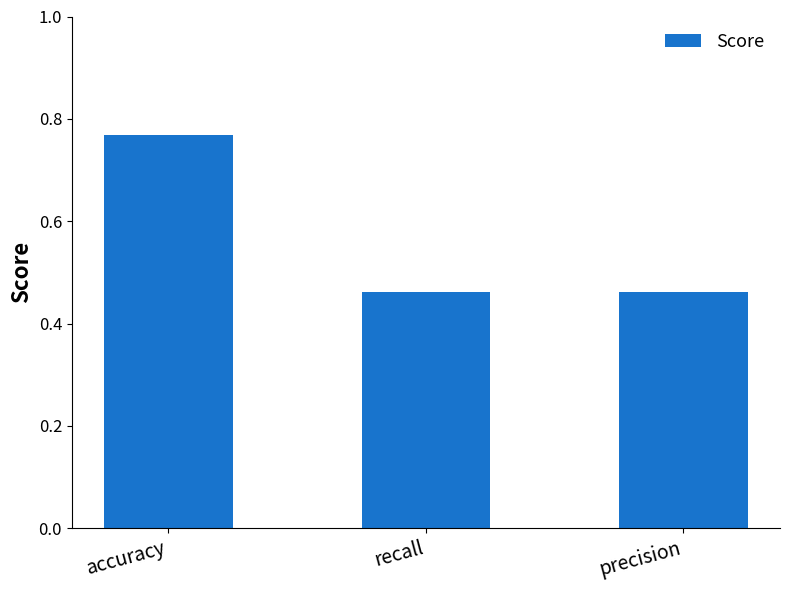

How many values are between 0 and 1?

3